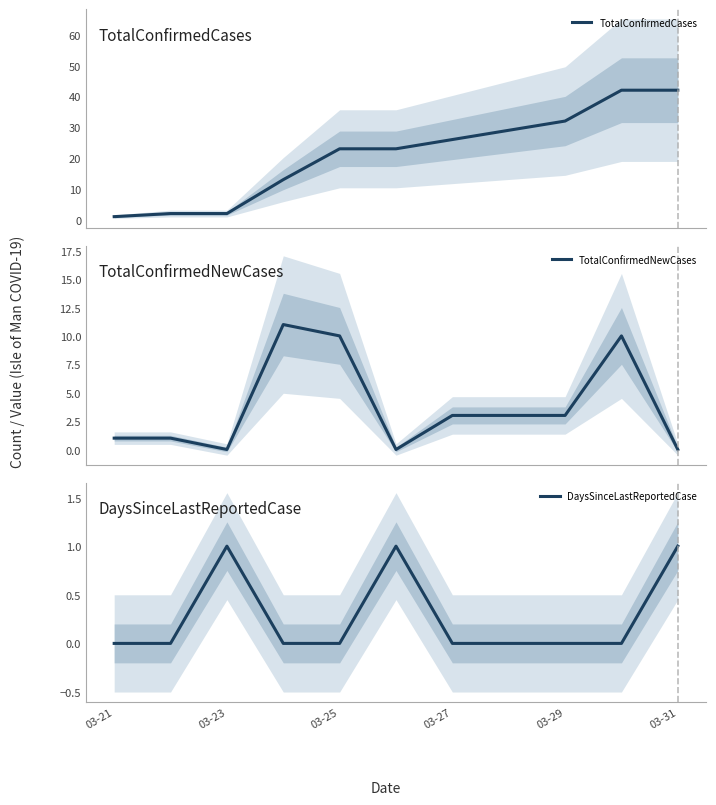

Which category has the lowest value in the DaysSinceLastReportedCase series?

03-21